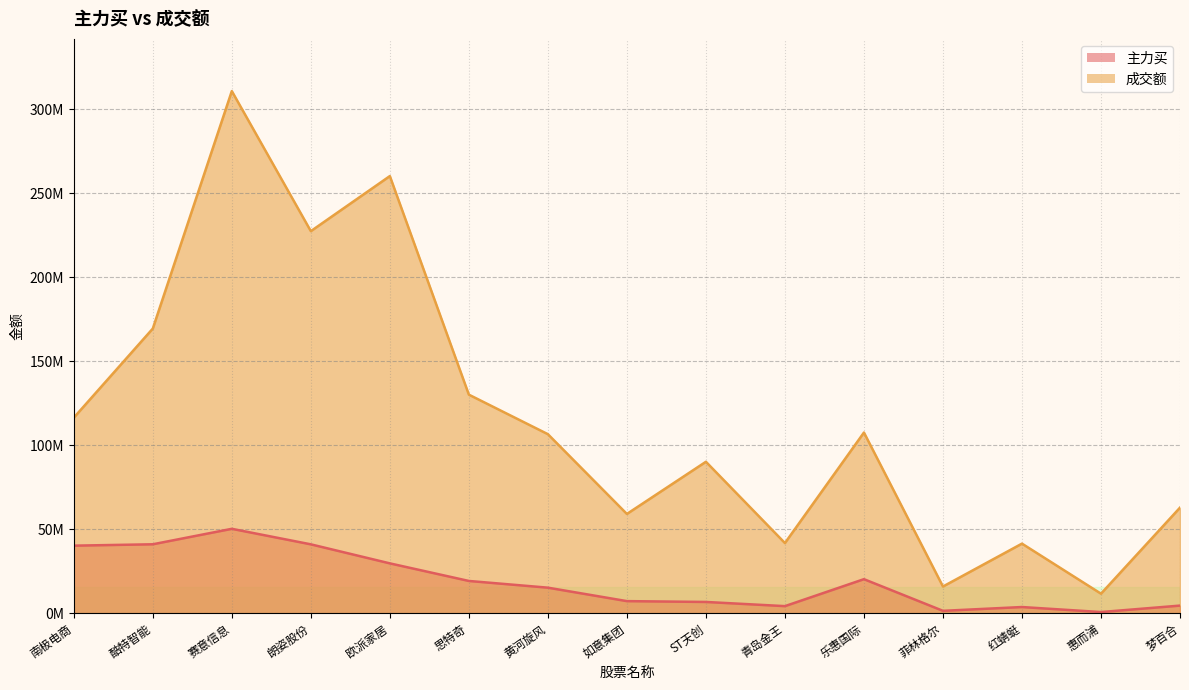

Which series has the largest total across all categories?

成交额